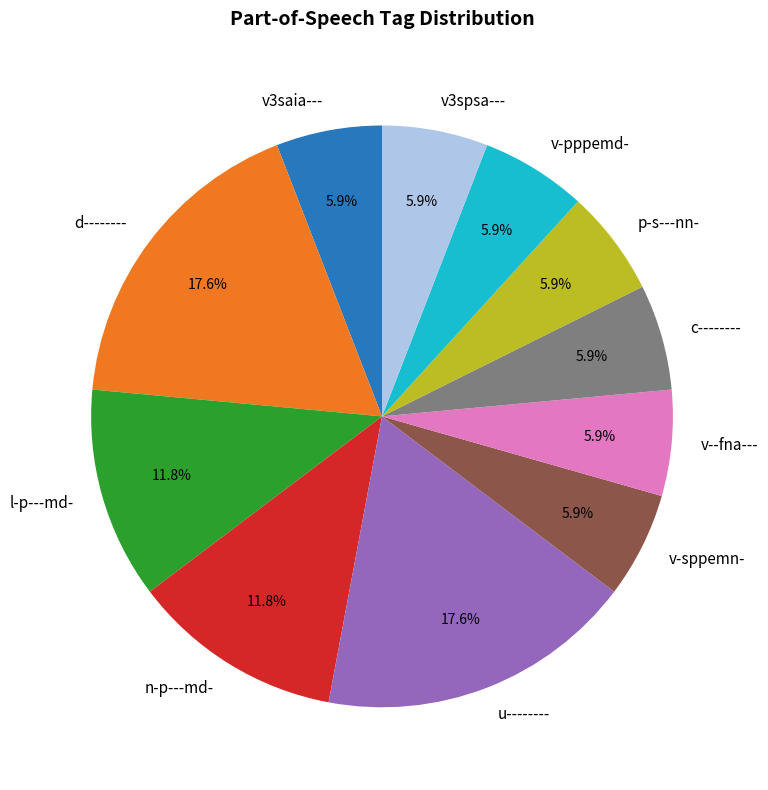

To the nearest percent, what portion does v--fna--- represent?

6%